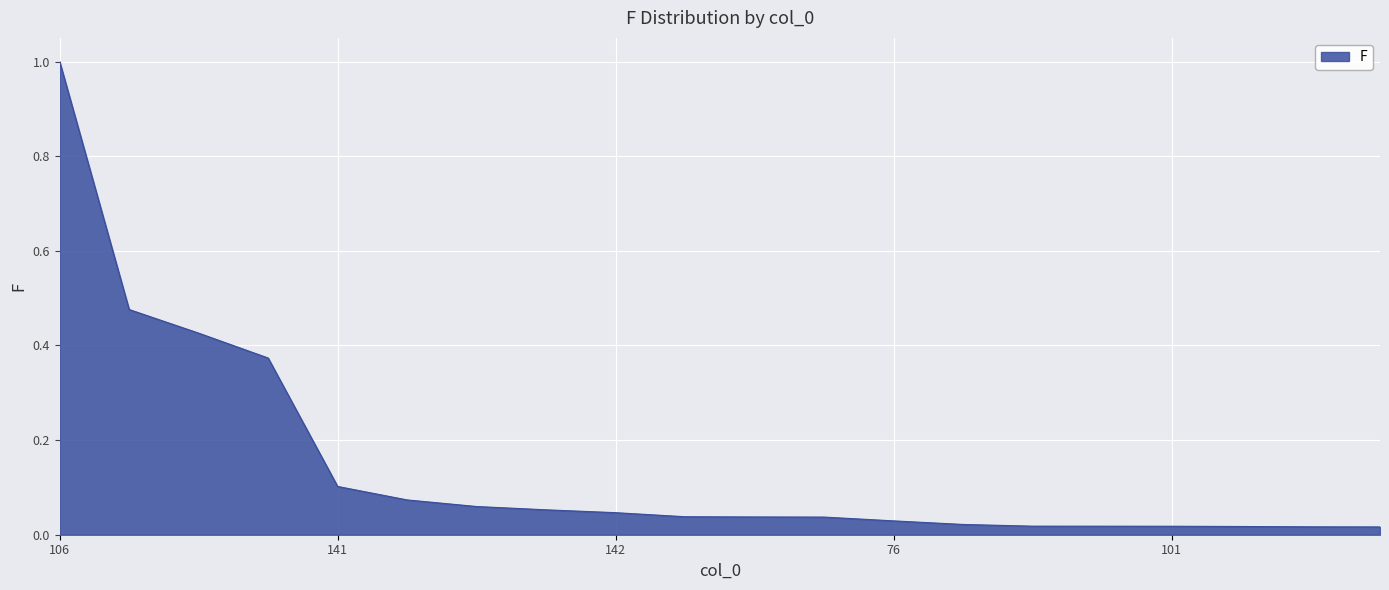

What is the difference between the maximum and minimum values?

1.0